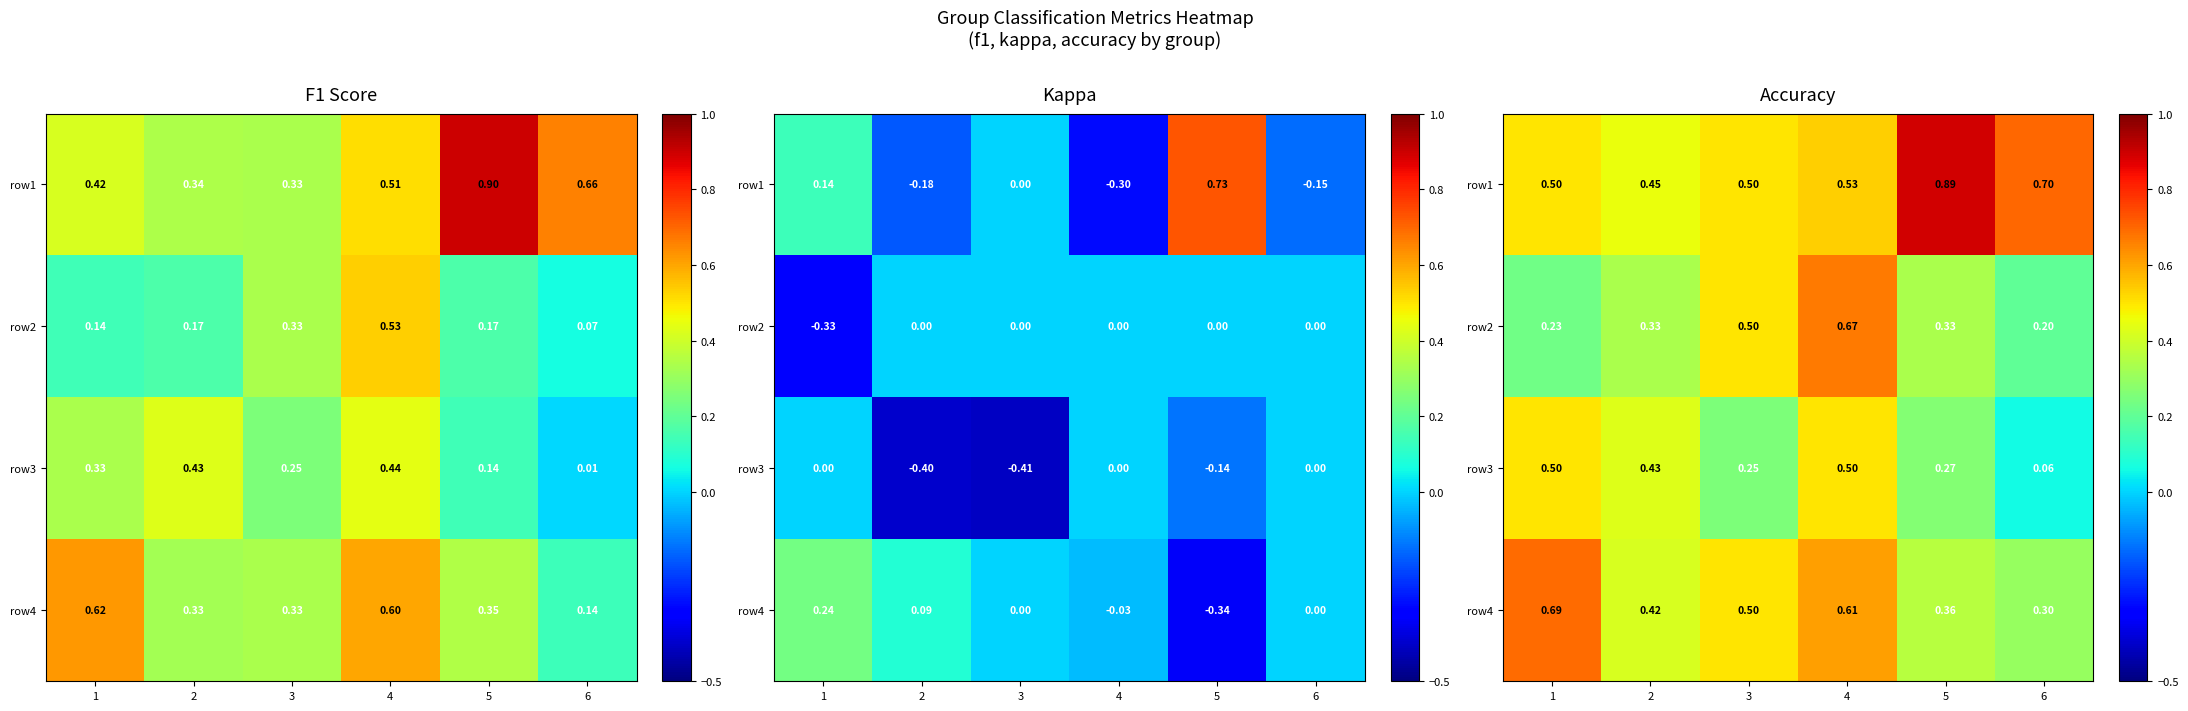

What is the sum of the row4 values at 4 and 1?

1.3